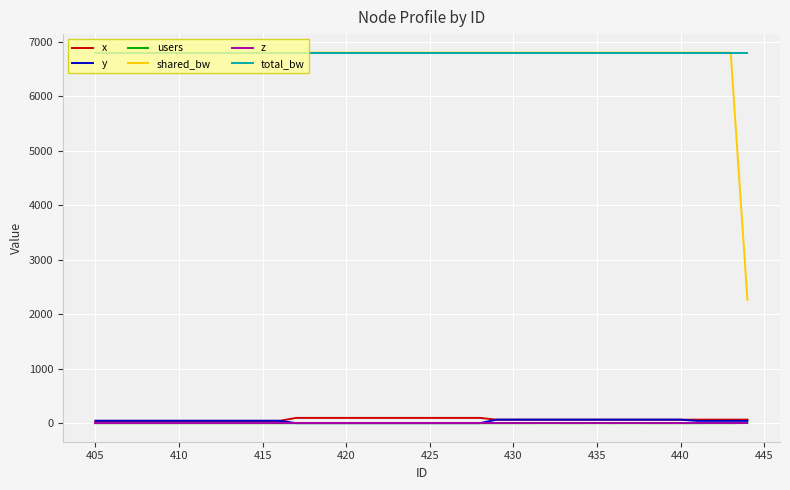

True or false: y and shared_bw intersect in this chart.

False